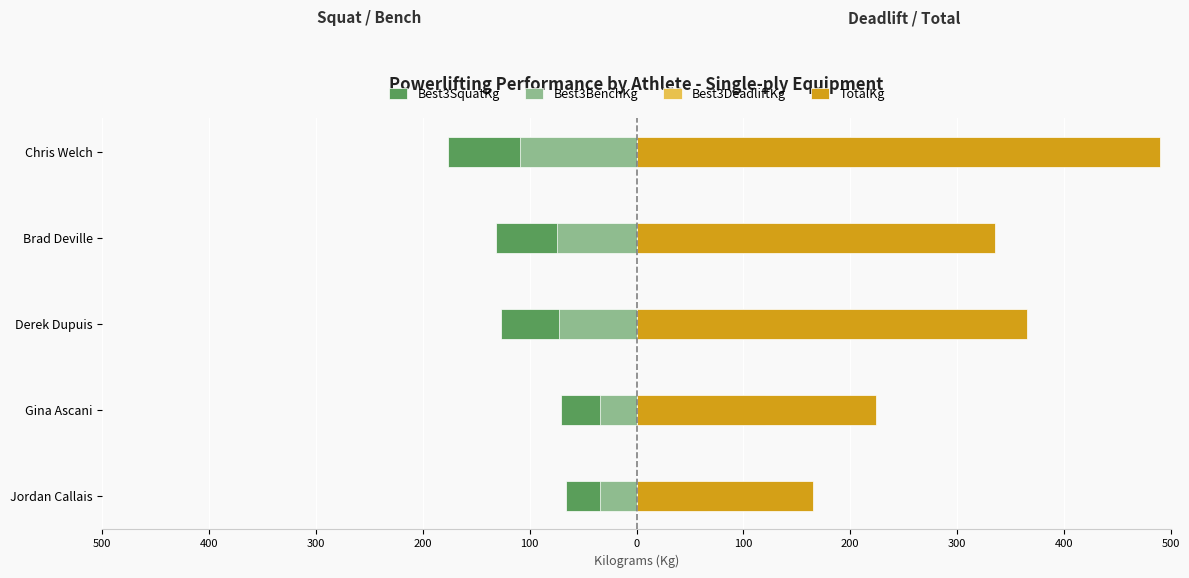

What is the value of the Best3DeadliftKg bar at the 4th from the left?

129.3